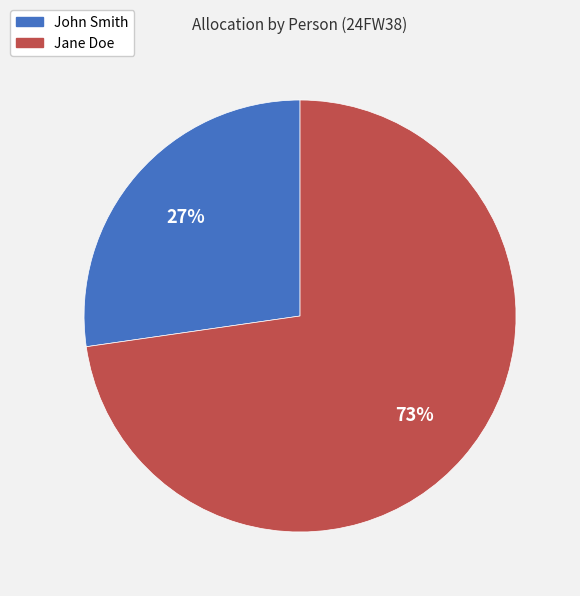

What percentage is the John Smith slice, to the nearest percent?

27%